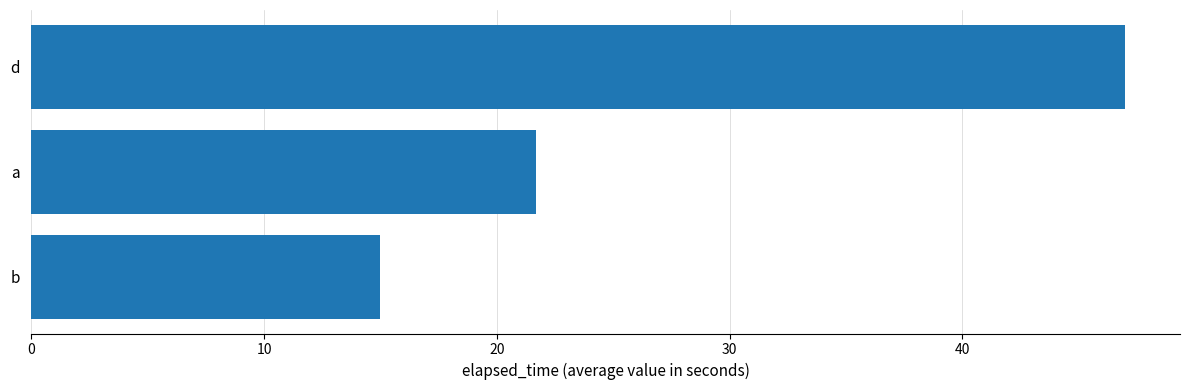

Does the chart contain stacked bars?

No